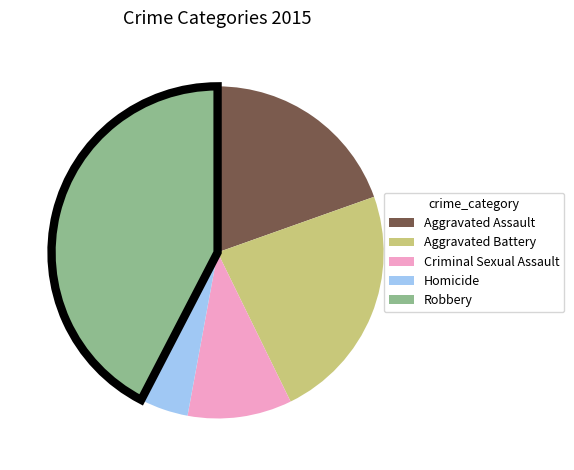

Which slice is the smallest?

Homicide